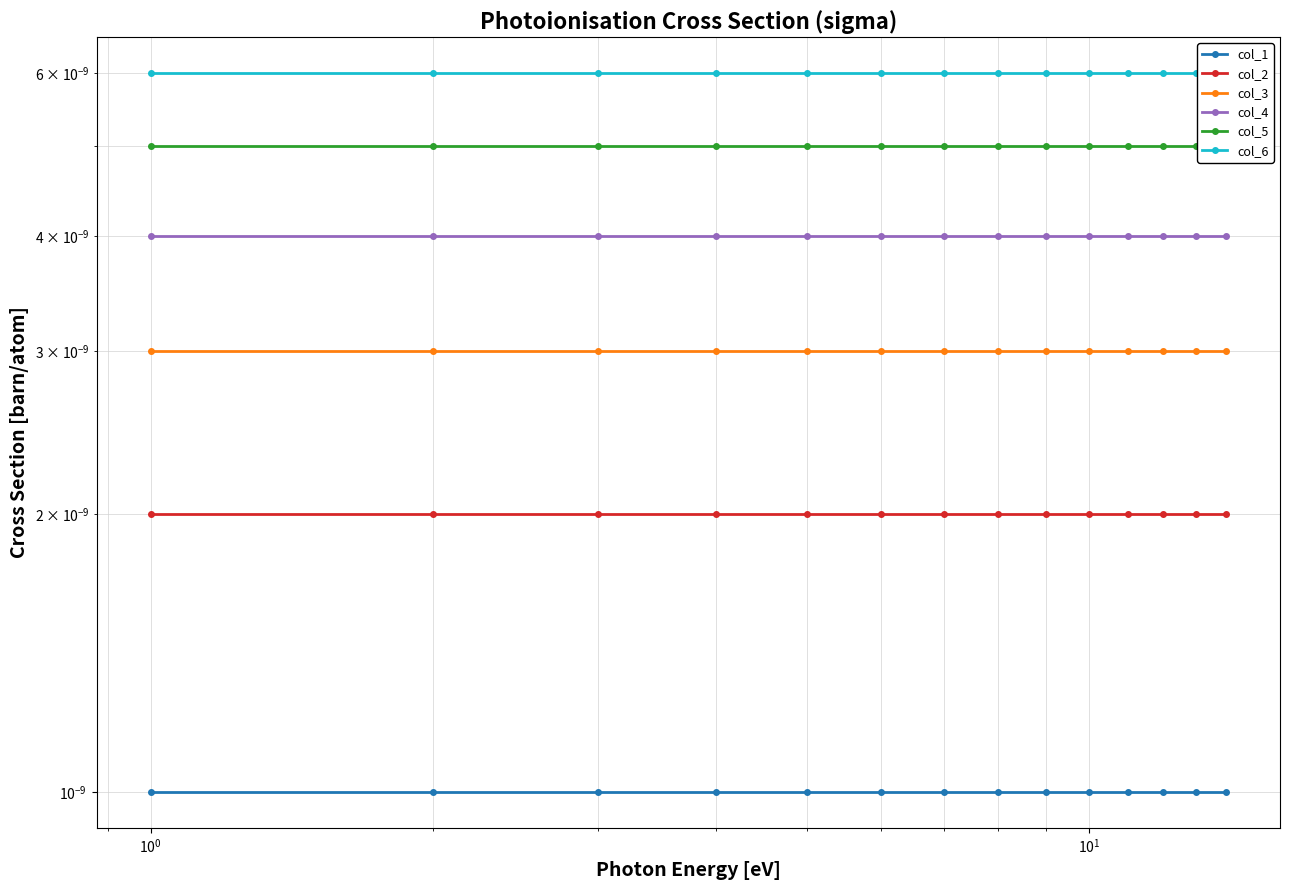

The col_2 series shows 0.0 at 9. True or false?

False